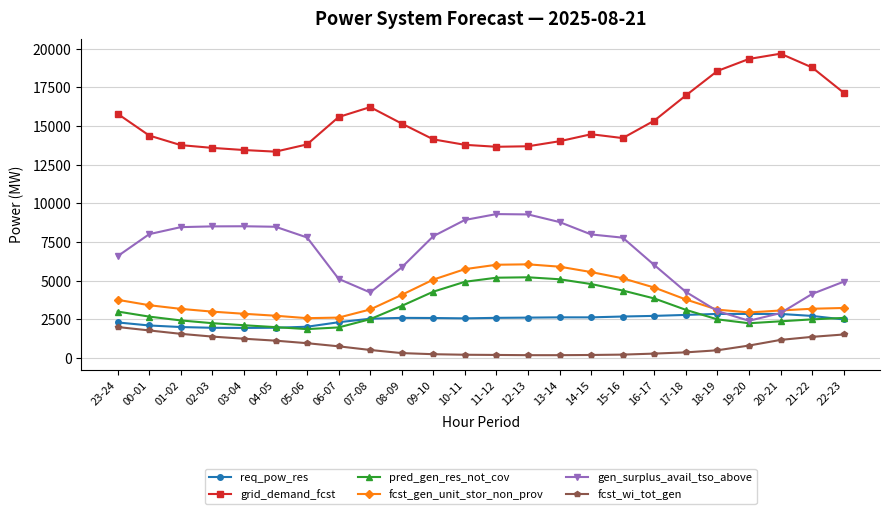

Is the value of fcst_wi_tot_gen at 20-21 greater than the value of grid_demand_fcst at 23-24?

No